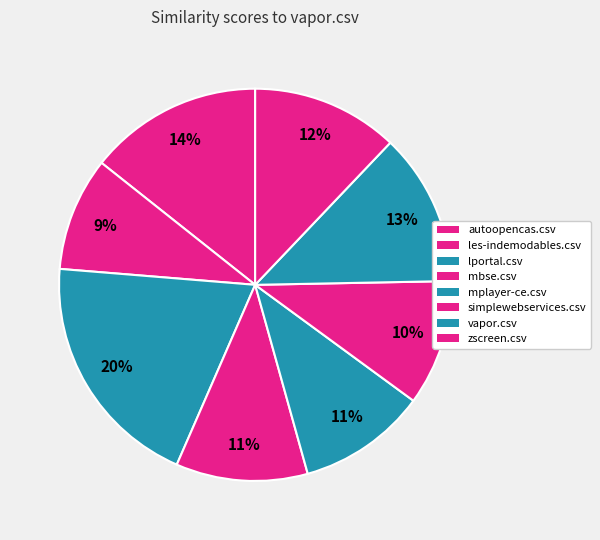

What percentage is the les-indemodables.csv slice, to the nearest percent?

9%